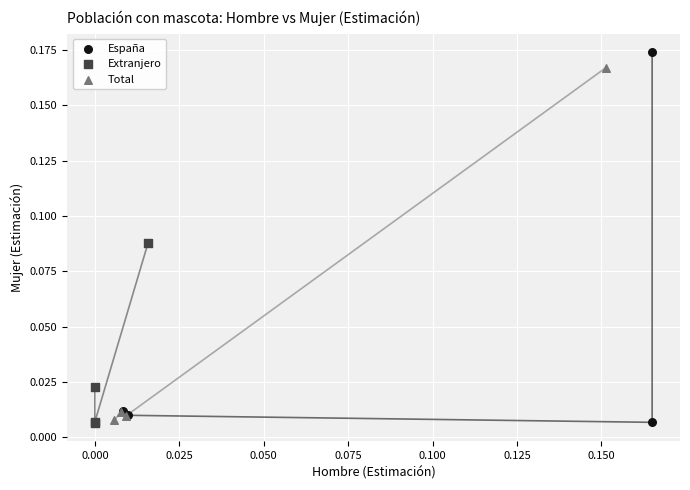

Which series has the largest Y range (max minus min)?

España